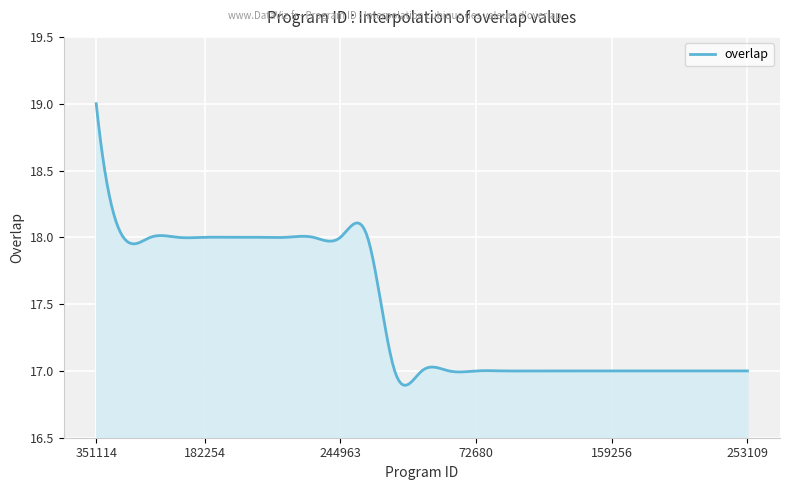

What is the difference between the maximum and minimum values?

2.1